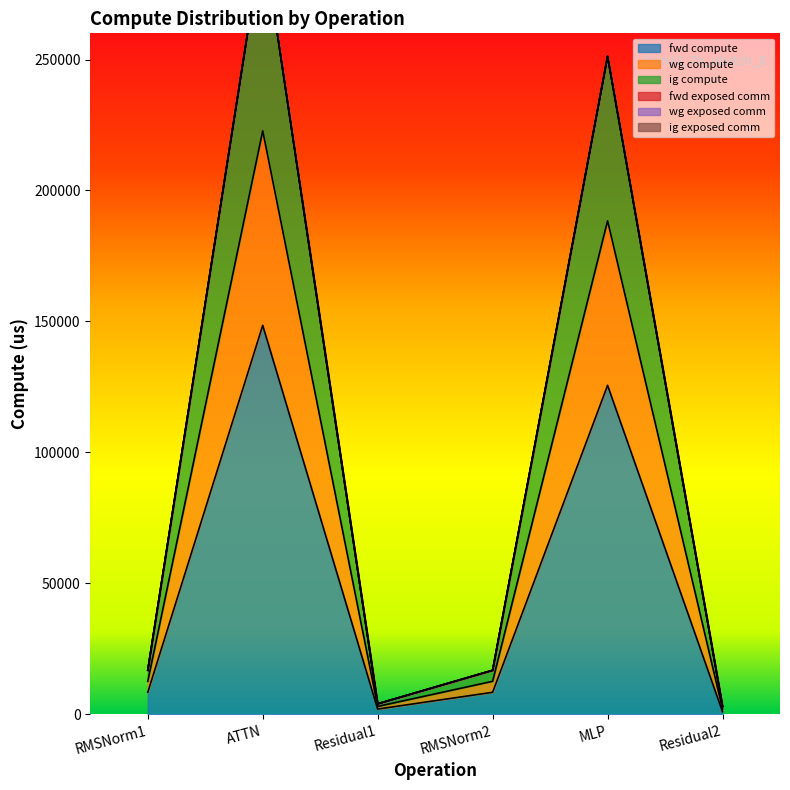

What is the maximum value for fwd compute?

148516.4